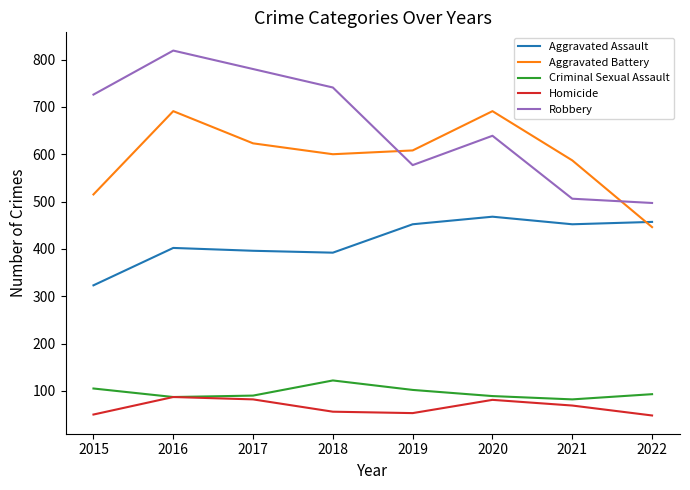

The value of Aggravated Assault at 2016 is 402. True or false?

True